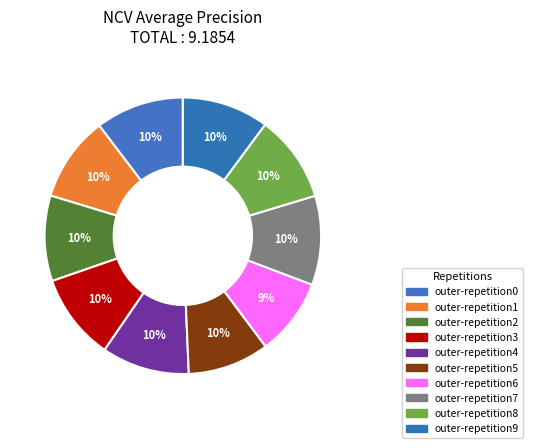

To the nearest percent, what is the difference between the outer-repetition5 and outer-repetition6 slice percentages?

1%